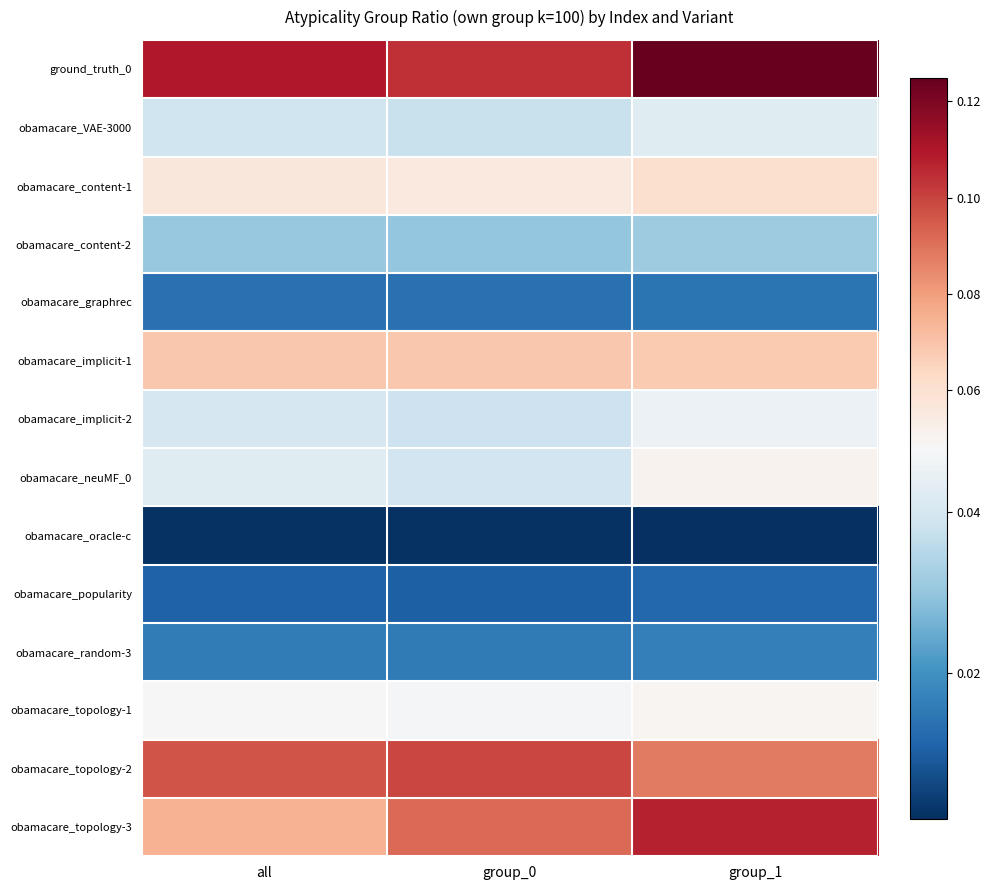

Rank the series at all from highest to lowest value.

ground_truth_0, obamacare_topology-2, obamacare_topology-3, obamacare_implicit-1, obamacare_content-1, obamacare_topology-1, obamacare_neuMF_0, obamacare_implicit-2, obamacare_VAE-3000, obamacare_content-2, obamacare_random-3, obamacare_graphrec, obamacare_popularity, obamacare_oracle-c